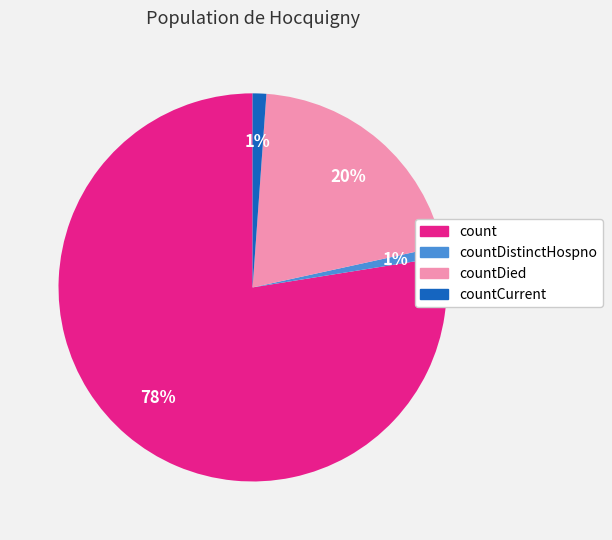

To the nearest percent, what is the average slice percentage?

25%